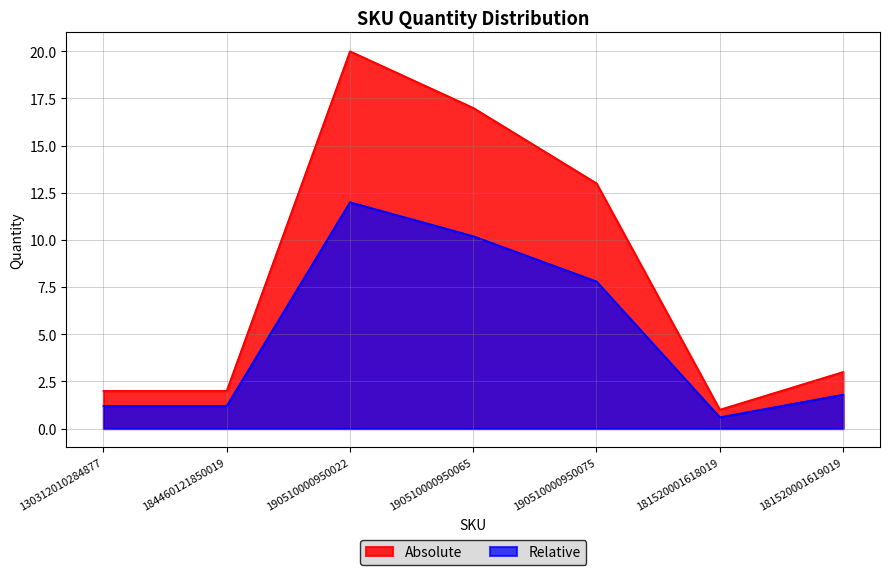

Between 130312010284877 and 181520001619019, which series saw the biggest shift?

Absolute